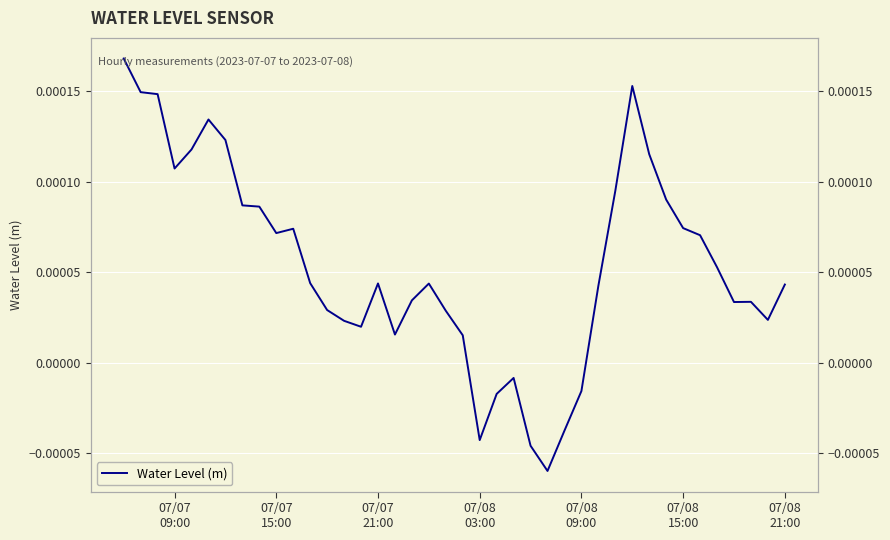

How many categories are shown in the chart?

40